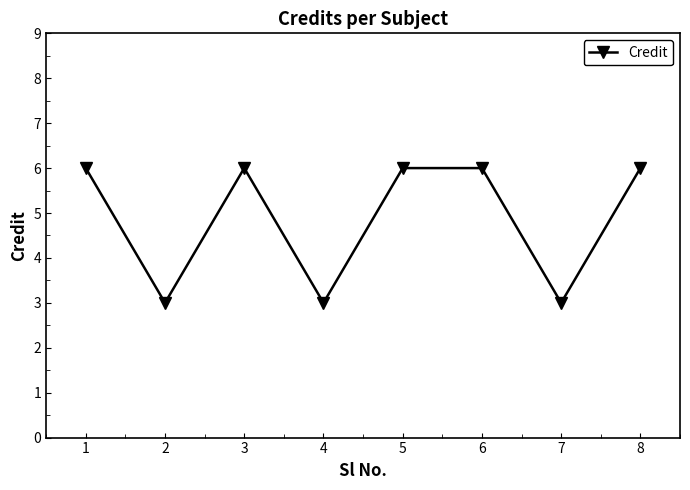

The chart shows a value of 9 at 1. True or false?

False